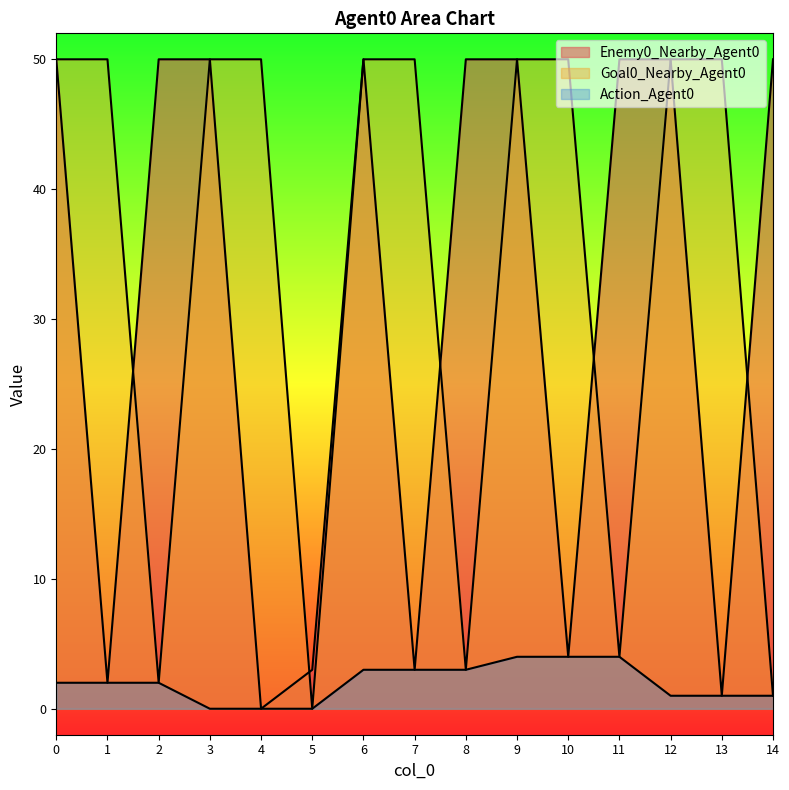

Is the value of Enemy0_Nearby_Agent0 at 0 greater than the value of Action_Agent0 at 14?

Yes